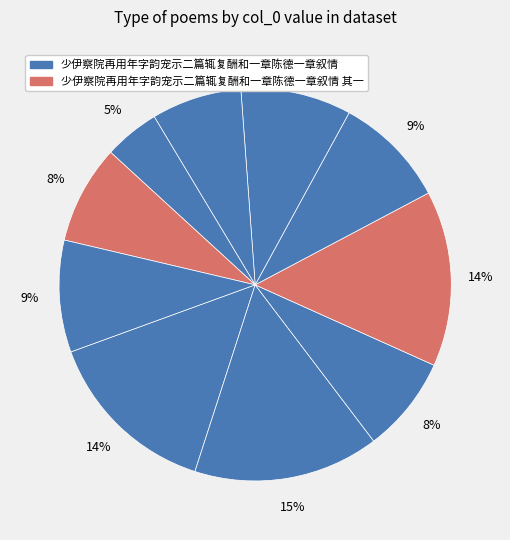

To the nearest percent, what is the difference between the largest and smallest slice percentages?

11%